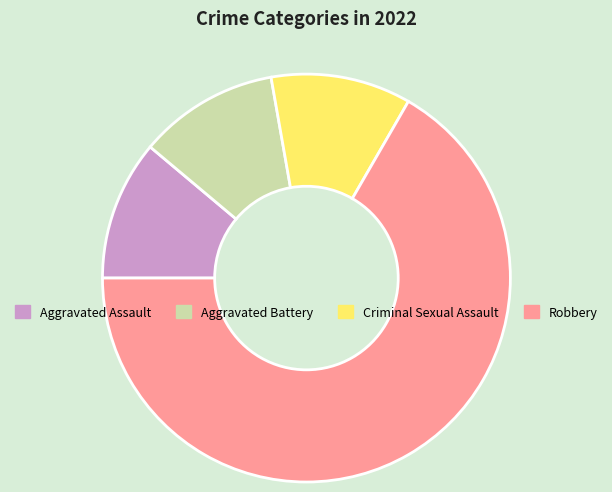

True or false: Aggravated Assault accounts for 25% of the total.

False